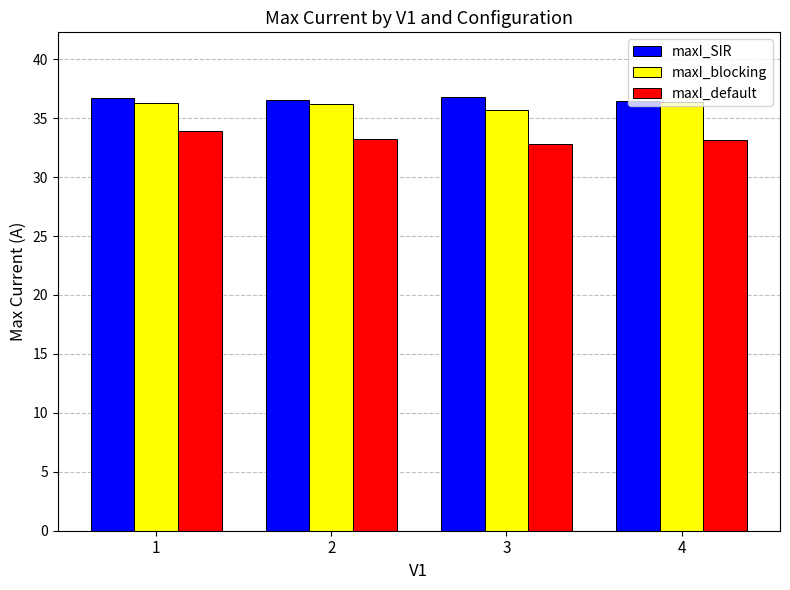

What is the difference between the maximum and minimum values in the maxI_blocking series?

0.6